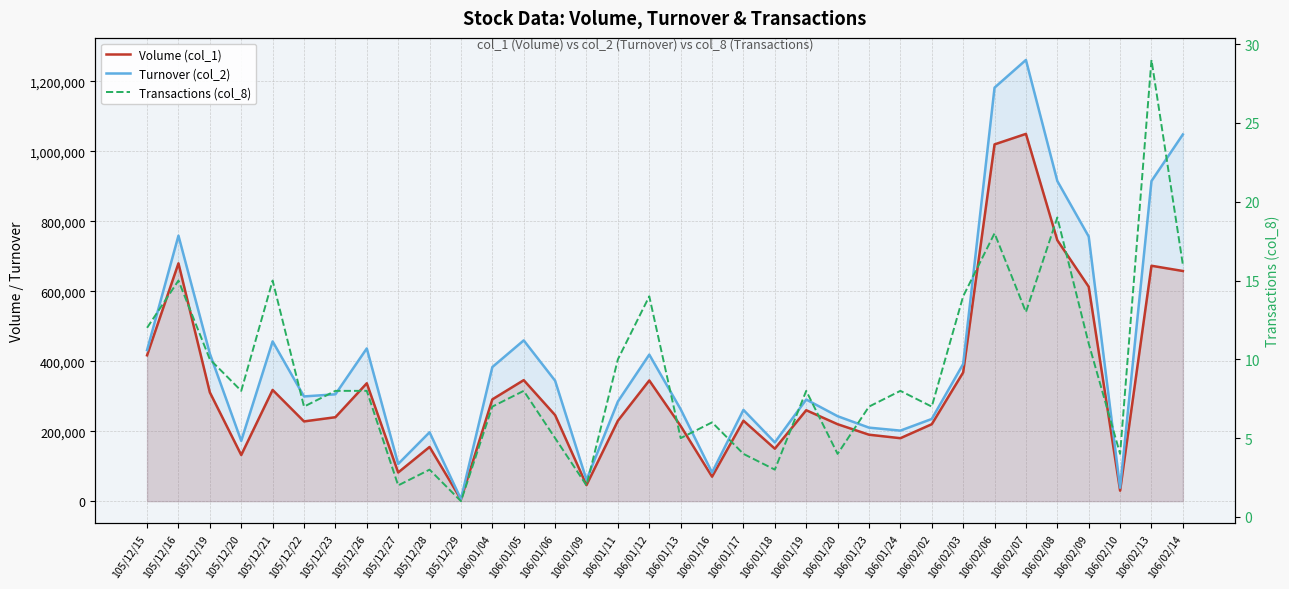

True or false: Volume (col_1) has more than 0 points higher than both neighbors.

True